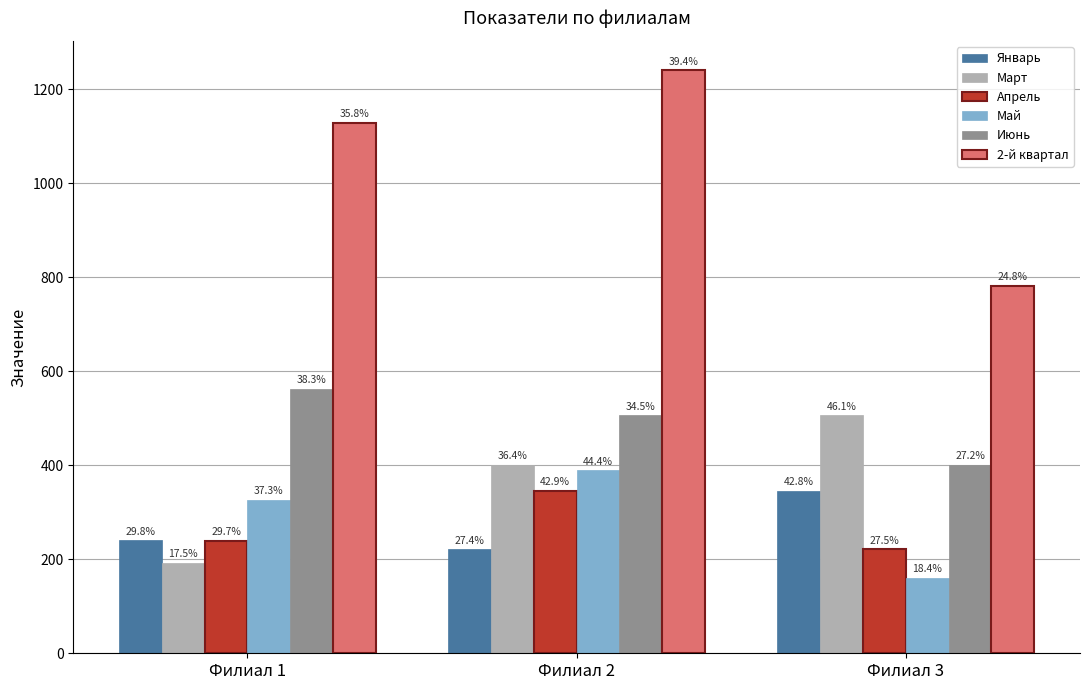

How many bars are there in each group?

6